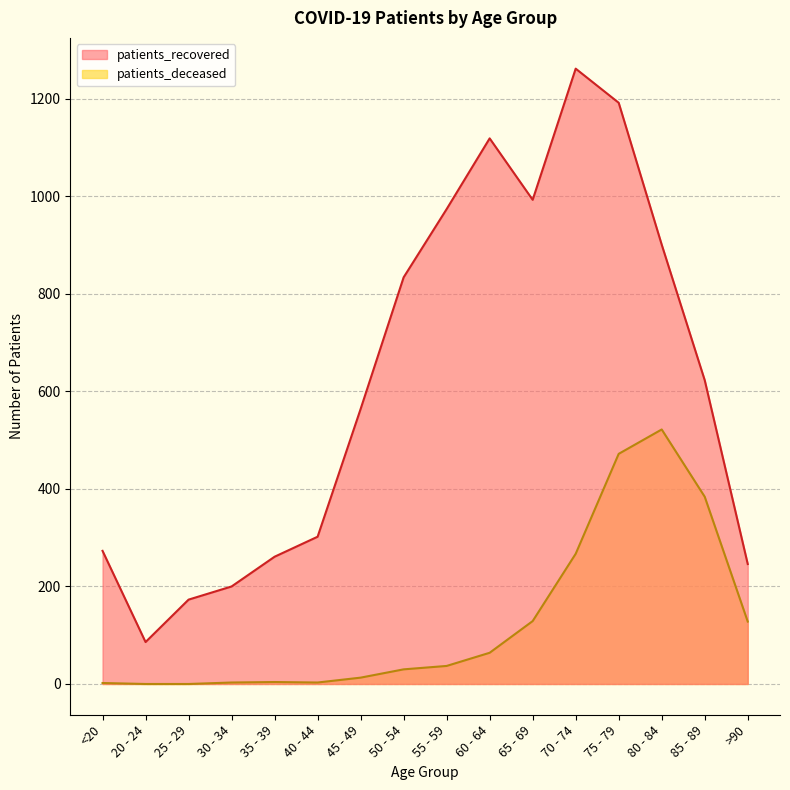

In patients_recovered, how many points are higher than both neighbors (excluding endpoints)?

2